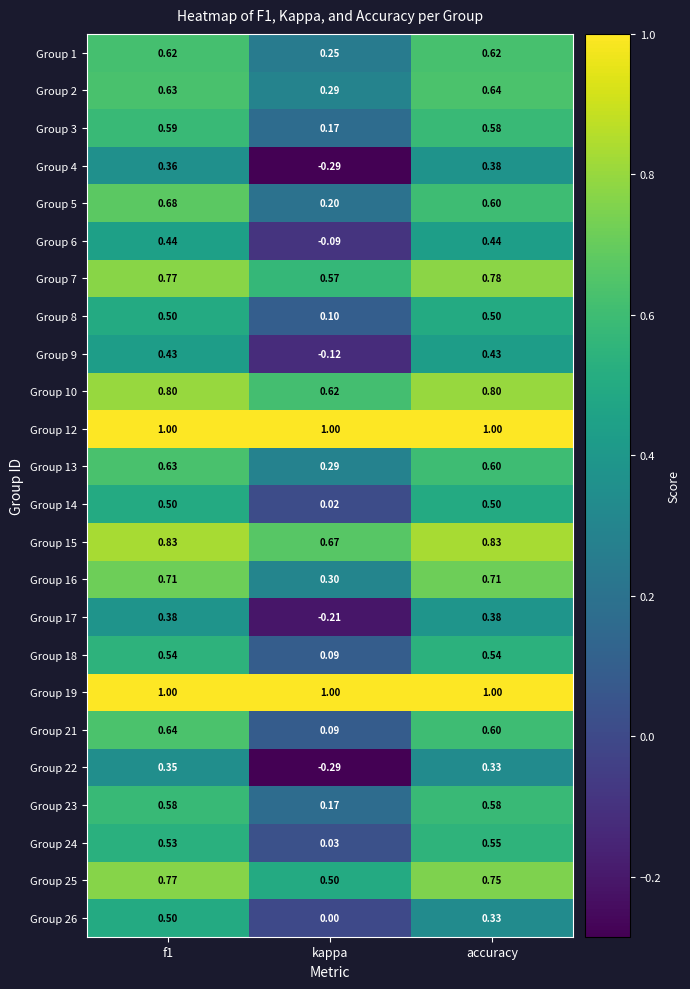

At which category does the chart reach its minimum across all series?

kappa